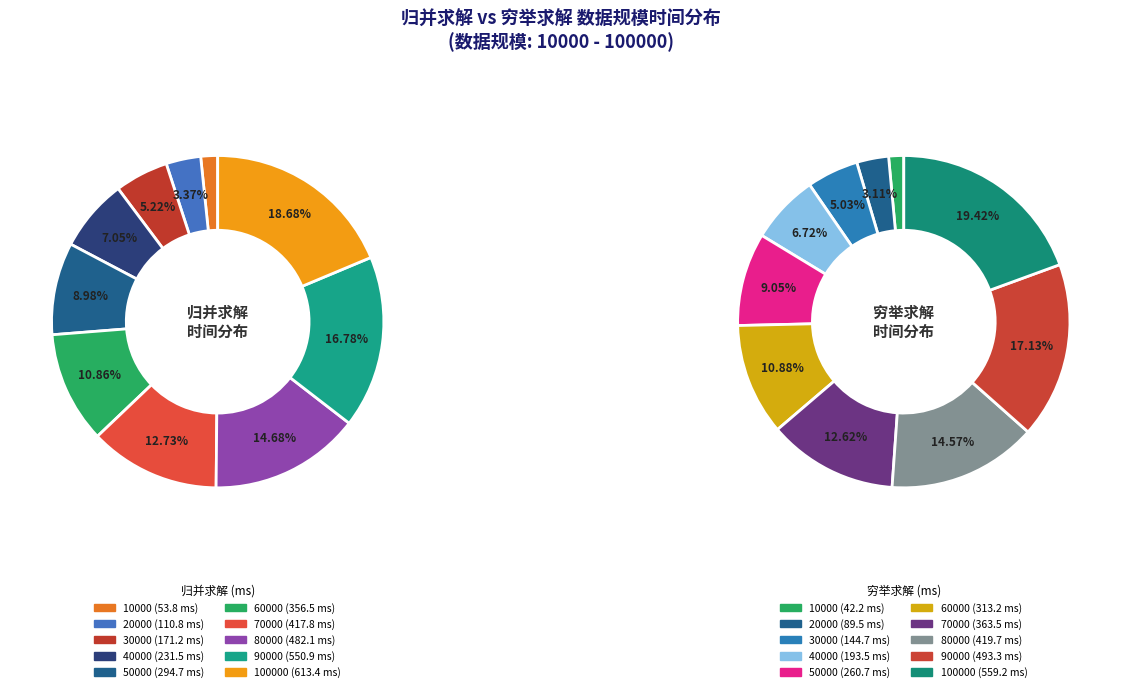

What percentage is the 40000 slice, to the nearest percent?

7%